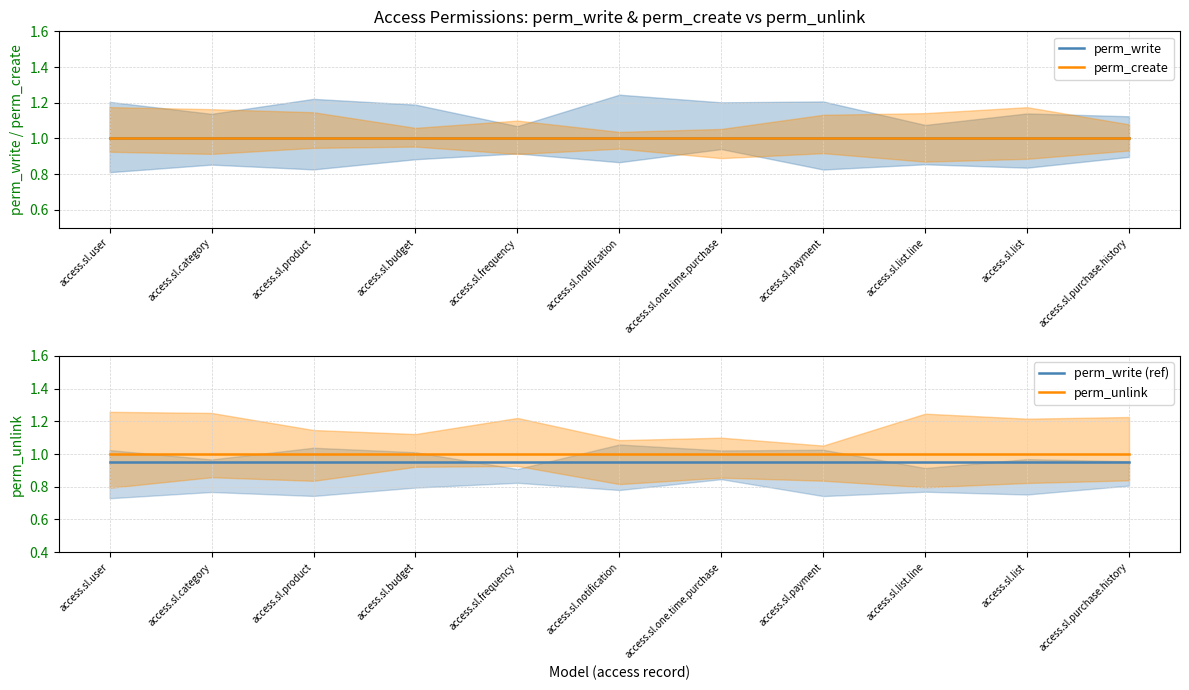

List the series in order of their peak value, lowest first.

perm_write (ref), perm_write, perm_create, perm_unlink